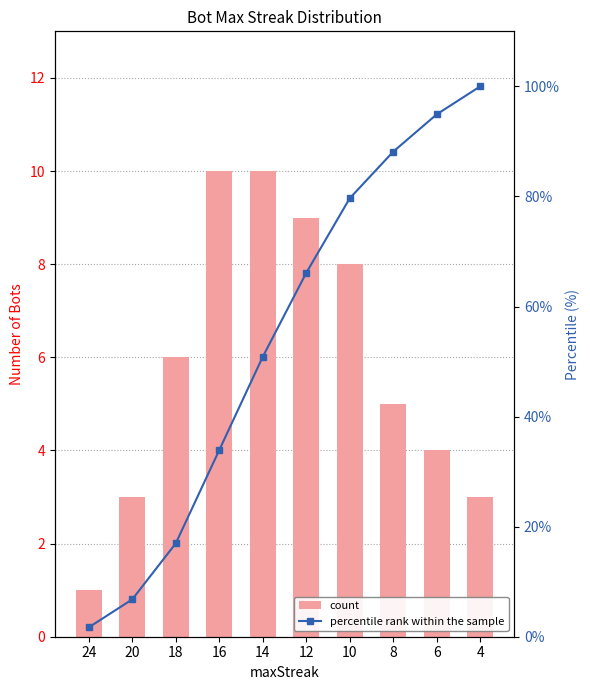

The percentile rank within the sample series shows 94.9 at 6. True or false?

True